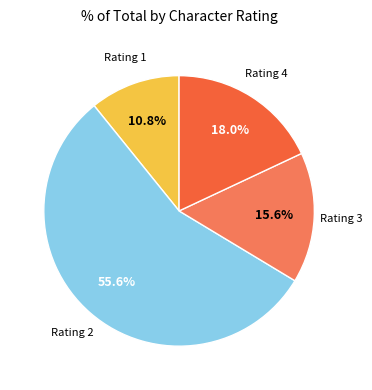

Is there a majority slice in this chart?

Yes